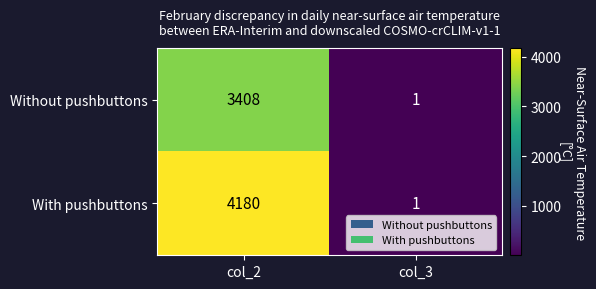

Rank the series by their maximum value, from lowest to highest.

Without pushbuttons, With pushbuttons